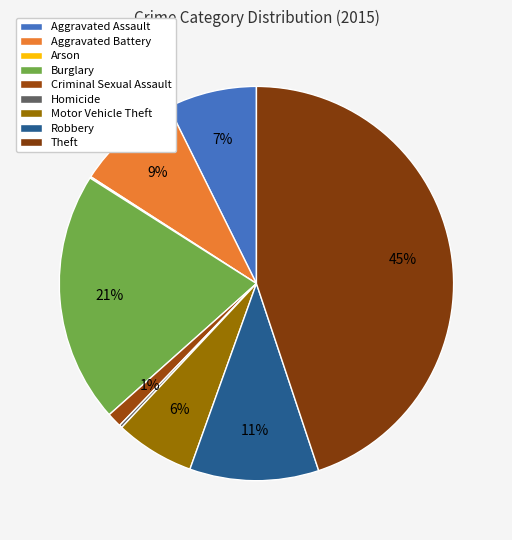

What percentage do Burglary and Aggravated Assault together represent?

27.9%